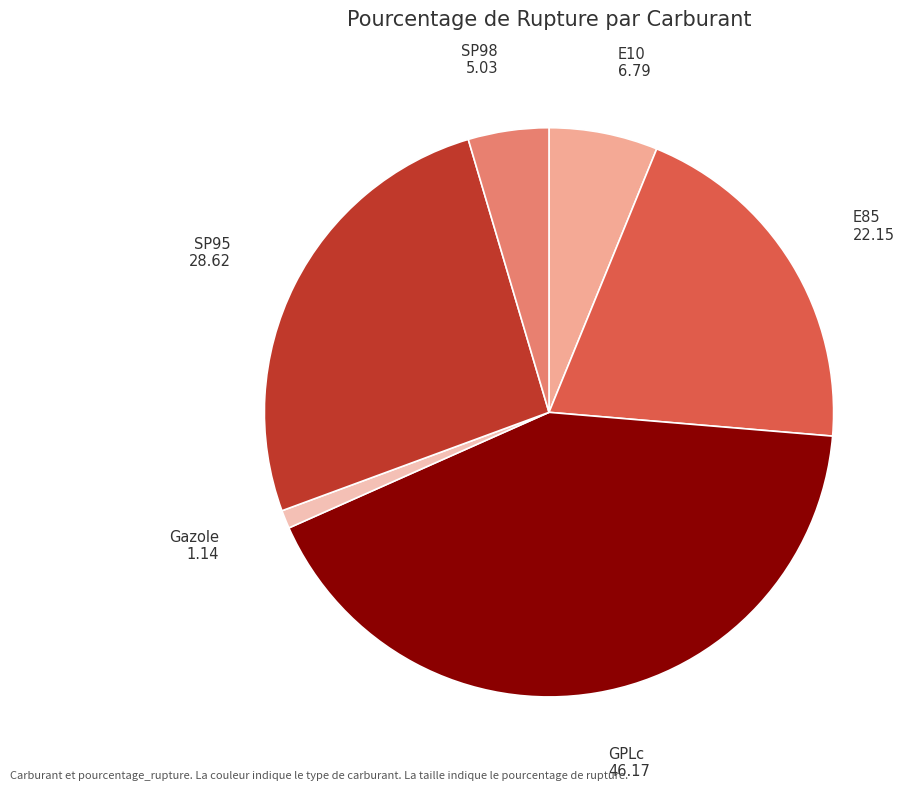

The Gazole slice represents 1% of the pie. True or false?

True